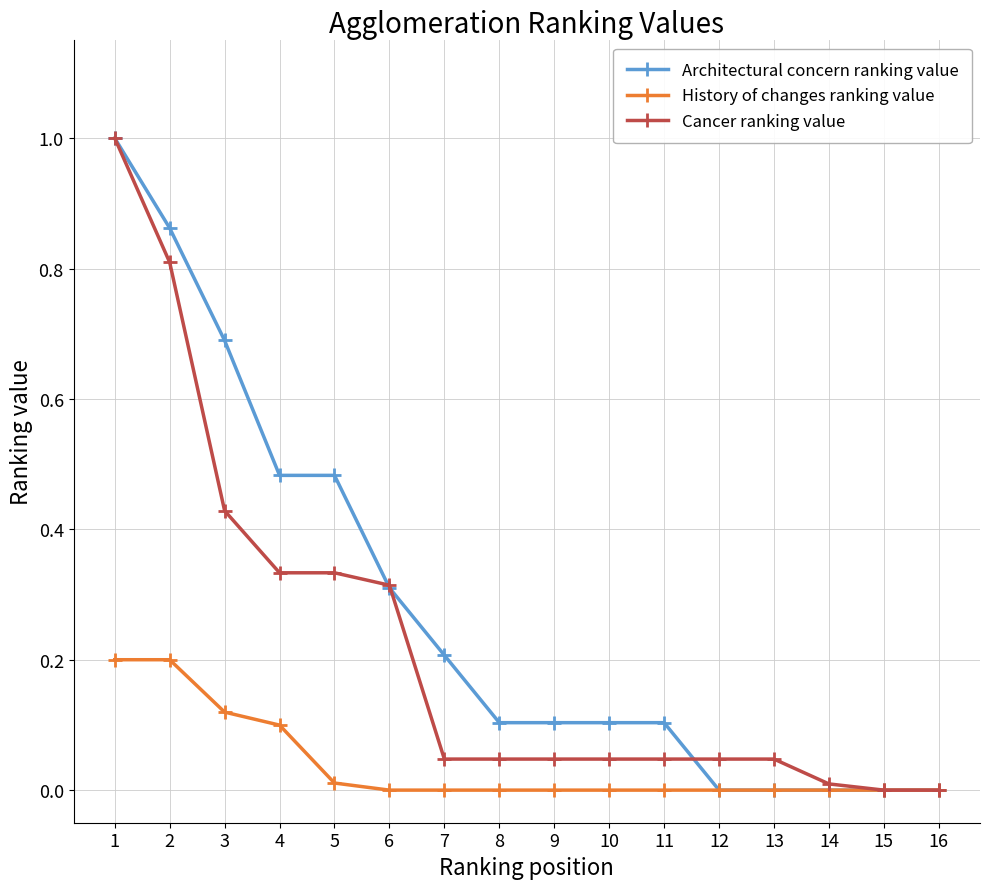

Count the number of data series in this chart.

3